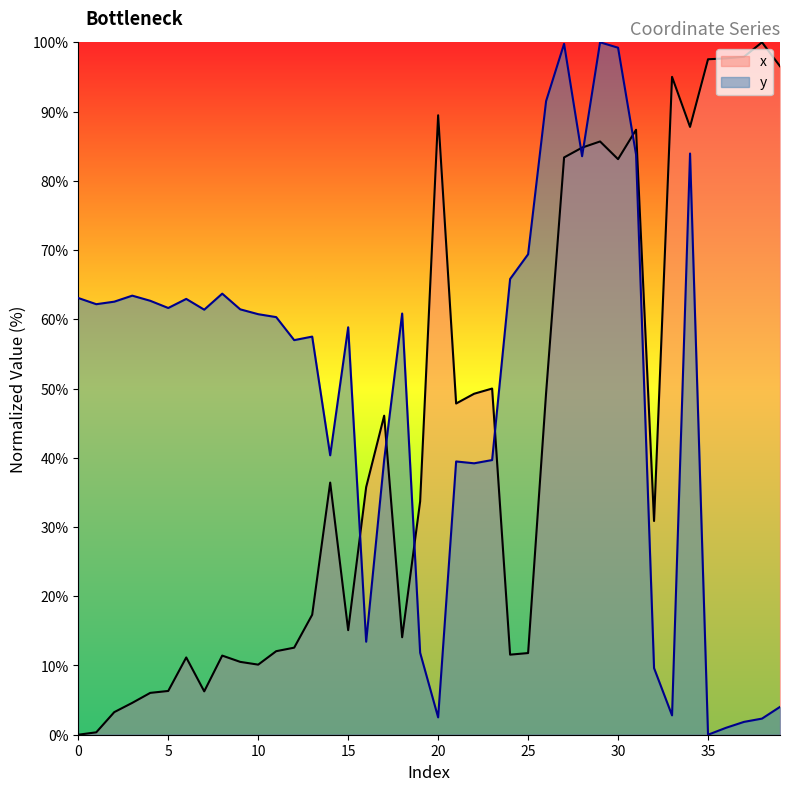

How many values in the y series are below 60?

18